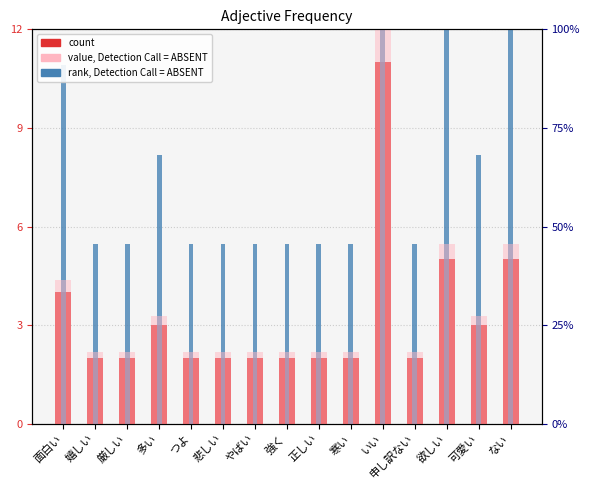

At which label is count closest to 6?

欲しい